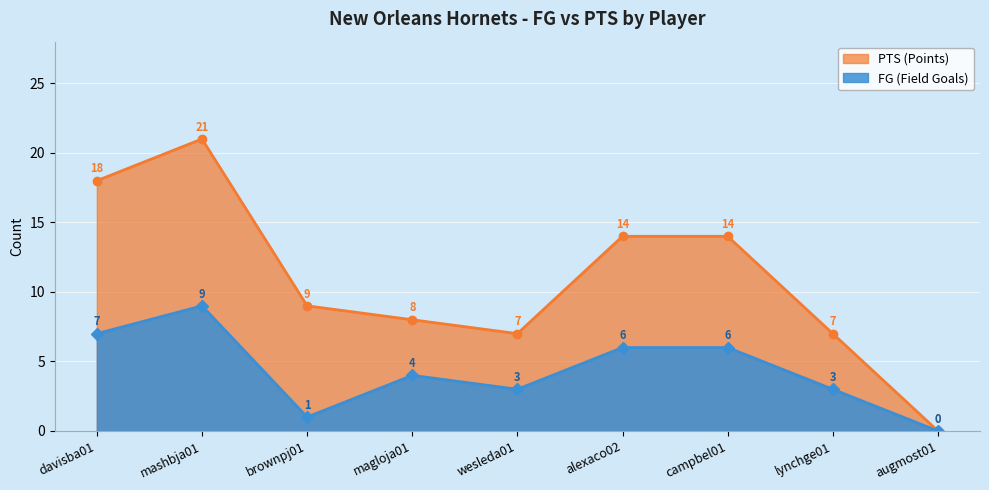

What is the difference between the second highest and second lowest values in the PTS (Points) series?

11